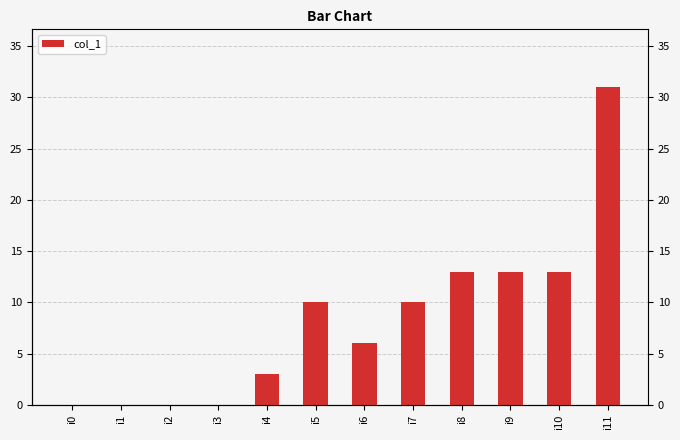

Does the chart contain any negative values?

No